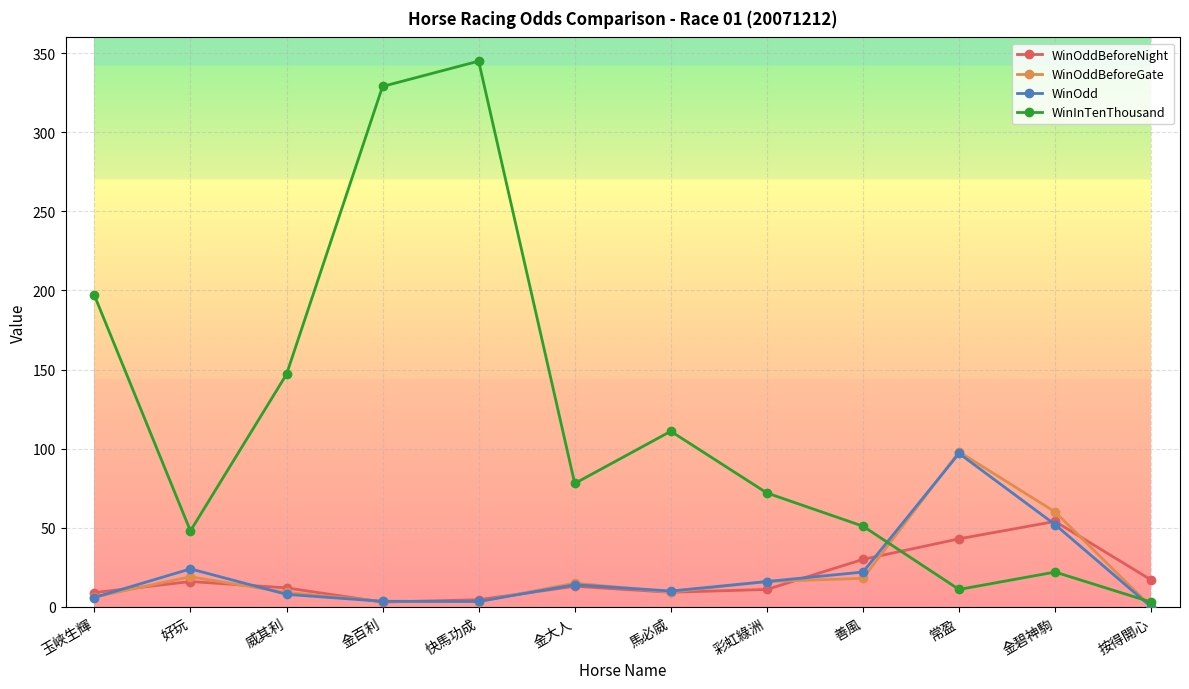

Where is the first local maximum for WinOdd?

好玩